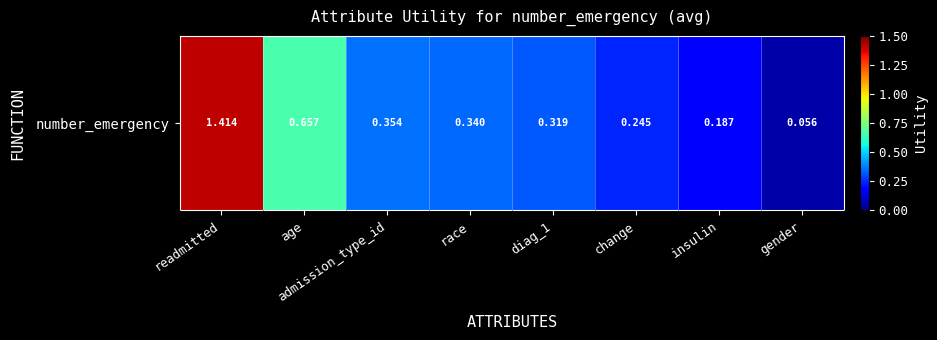

The value at race is 0.3. True or false?

True